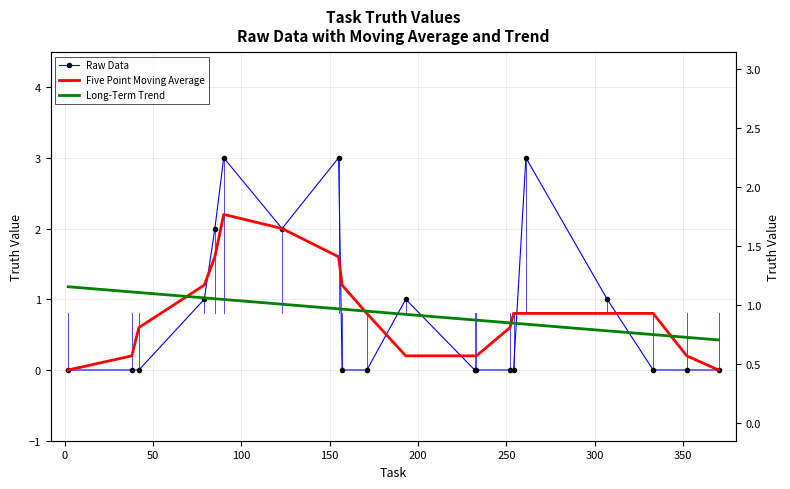

What is the difference between the maximum and minimum values in the Long-Term Trend series?

0.8